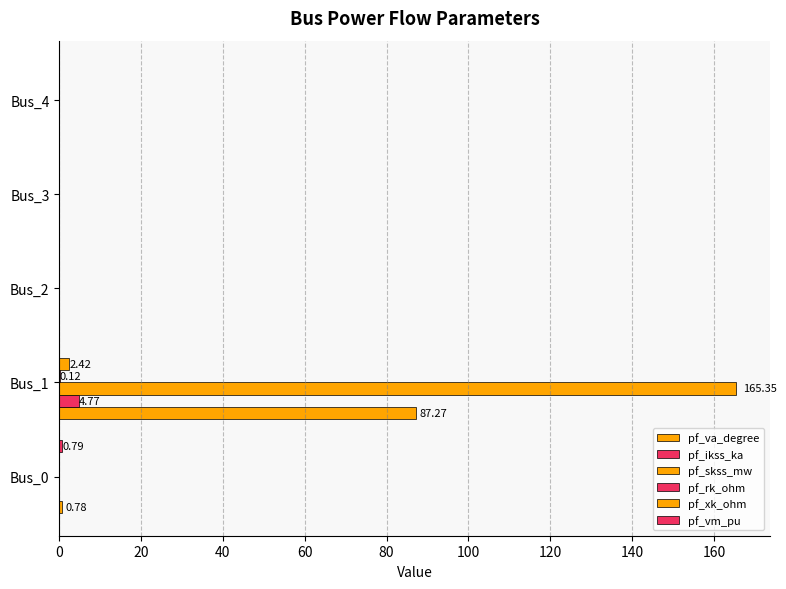

How many pf_xk_ohm values are between 0 and 1?

4